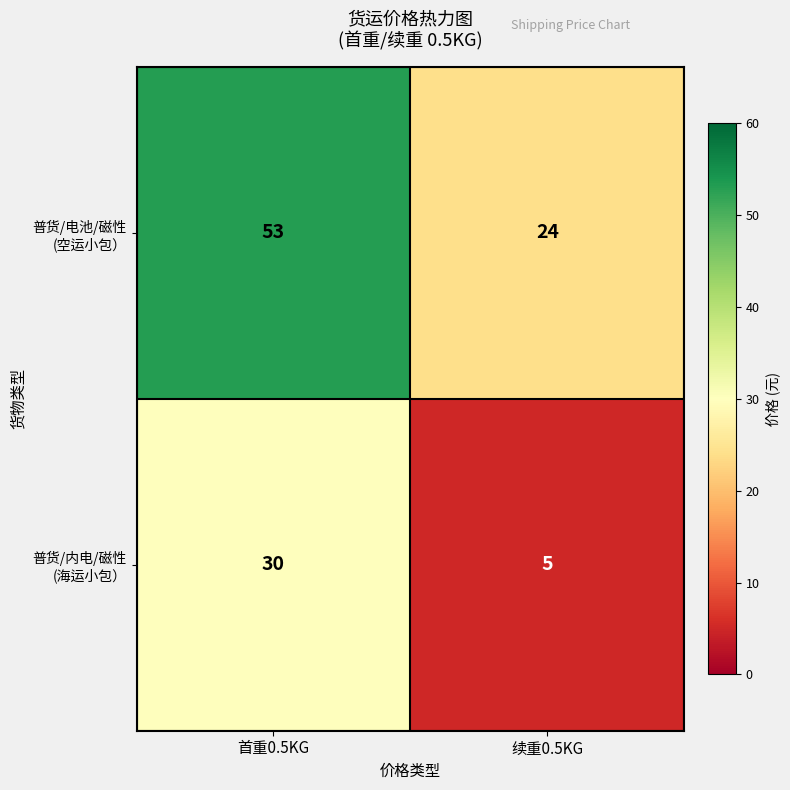

Which label corresponds to the largest value in the chart?

首重0.5KG